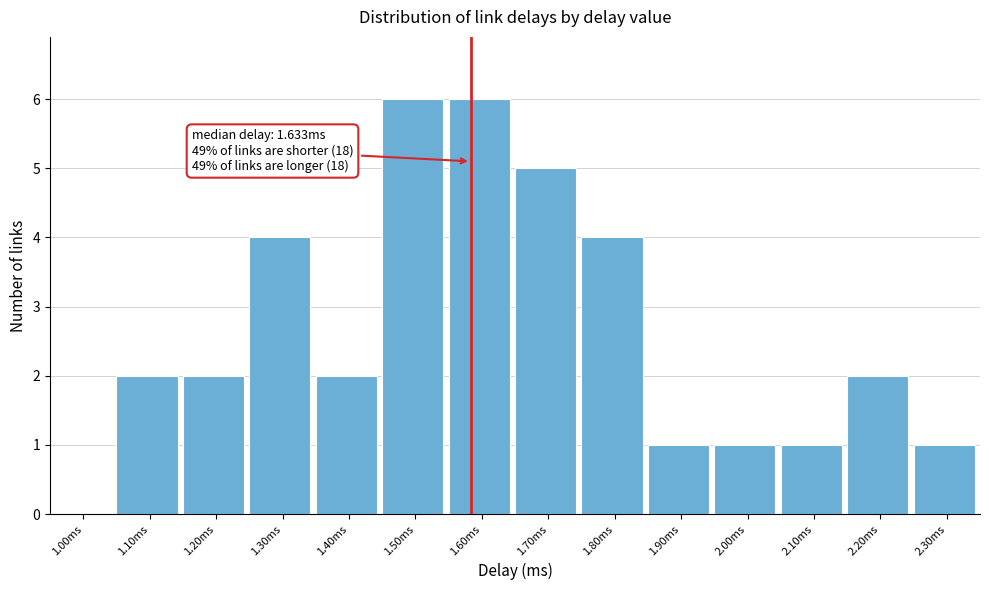

Reading left to right, what are all the values shown in this chart?

1.00ms=0	1.10ms=2	1.20ms=2	1.30ms=4	1.40ms=2	1.50ms=6	1.60ms=6	1.70ms=5	1.80ms=4	1.90ms=1	2.00ms=1	2.10ms=1	2.20ms=2	2.30ms=1